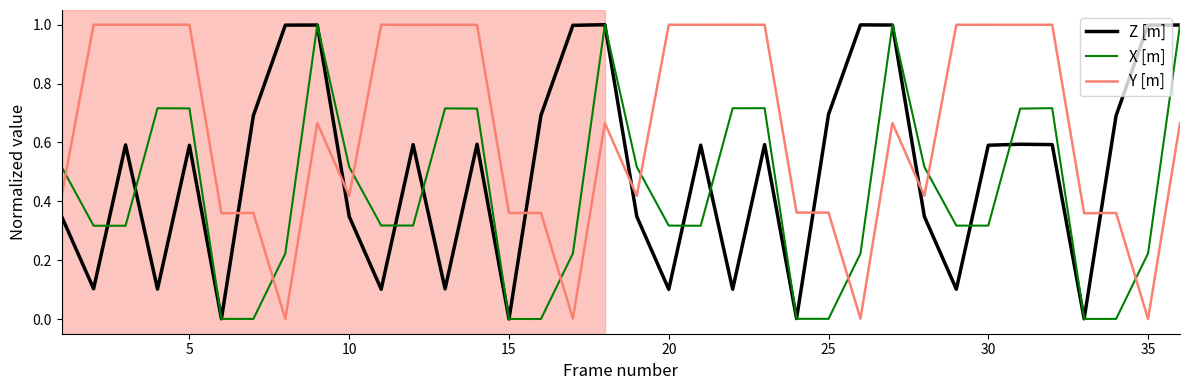

After their last crossing, which series has the higher values: Z [m] or Y [m]?

Z [m]